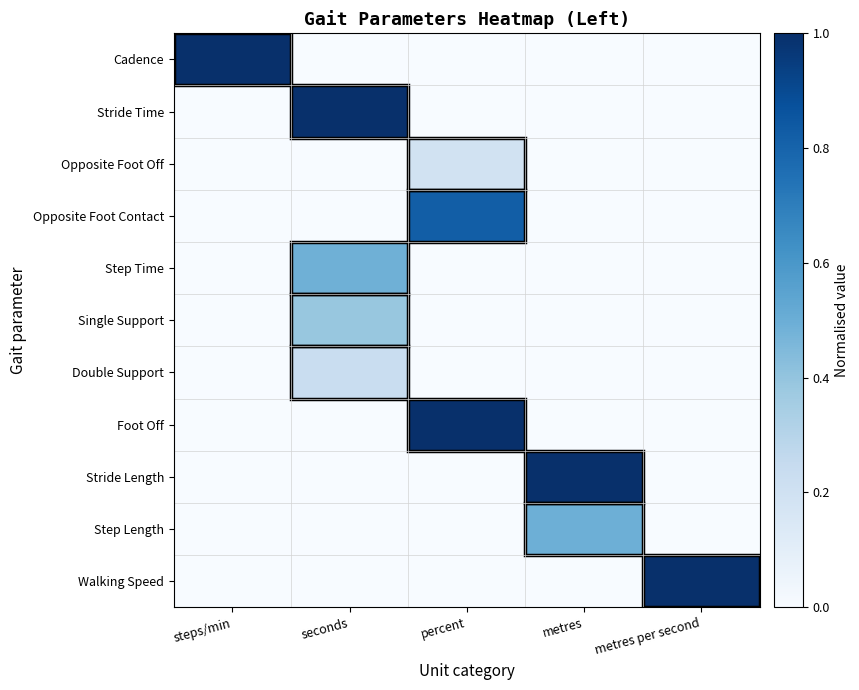

Reading right to left, what are all the values shown in this chart?

Cadence: metres per second=0.0	metres=0.0	percent=0.0	seconds=0.0	steps/min=1.0
Stride Time: metres per second=0.0	metres=0.0	percent=0.0	seconds=1.0	steps/min=0.0
Opposite Foot Off: metres per second=0.0	metres=0.0	percent=0.2	seconds=0.0	steps/min=0.0
Opposite Foot Contact: metres per second=0.0	metres=0.0	percent=0.8	seconds=0.0	steps/min=0.0
Step Time: metres per second=0.0	metres=0.0	percent=0.0	seconds=0.5	steps/min=0.0
Single Support: metres per second=0.0	metres=0.0	percent=0.0	seconds=0.4	steps/min=0.0
Double Support: metres per second=0.0	metres=0.0	percent=0.0	seconds=0.2	steps/min=0.0
Foot Off: metres per second=0.0	metres=0.0	percent=1.0	seconds=0.0	steps/min=0.0
Stride Length: metres per second=0.0	metres=1.0	percent=0.0	seconds=0.0	steps/min=0.0
Step Length: metres per second=0.0	metres=0.5	percent=0.0	seconds=0.0	steps/min=0.0
Walking Speed: metres per second=1.0	metres=0.0	percent=0.0	seconds=0.0	steps/min=0.0